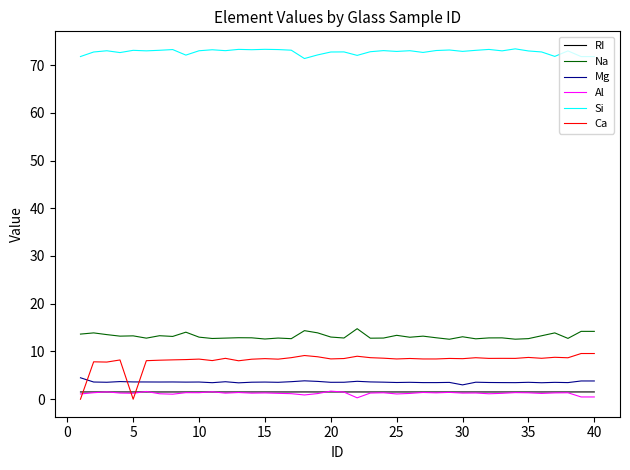

Which series has the largest range (max minus min)?

Ca